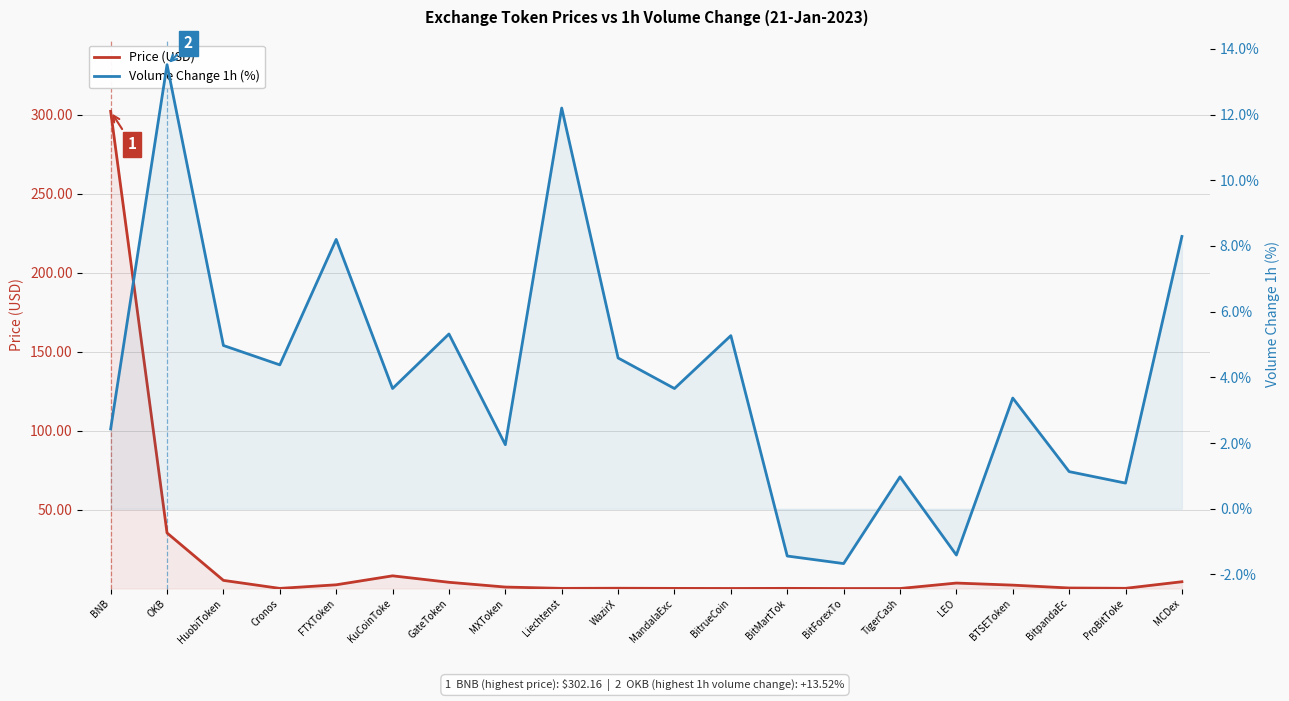

What is the average value of the Volume Change 1h (%) series?

4.0